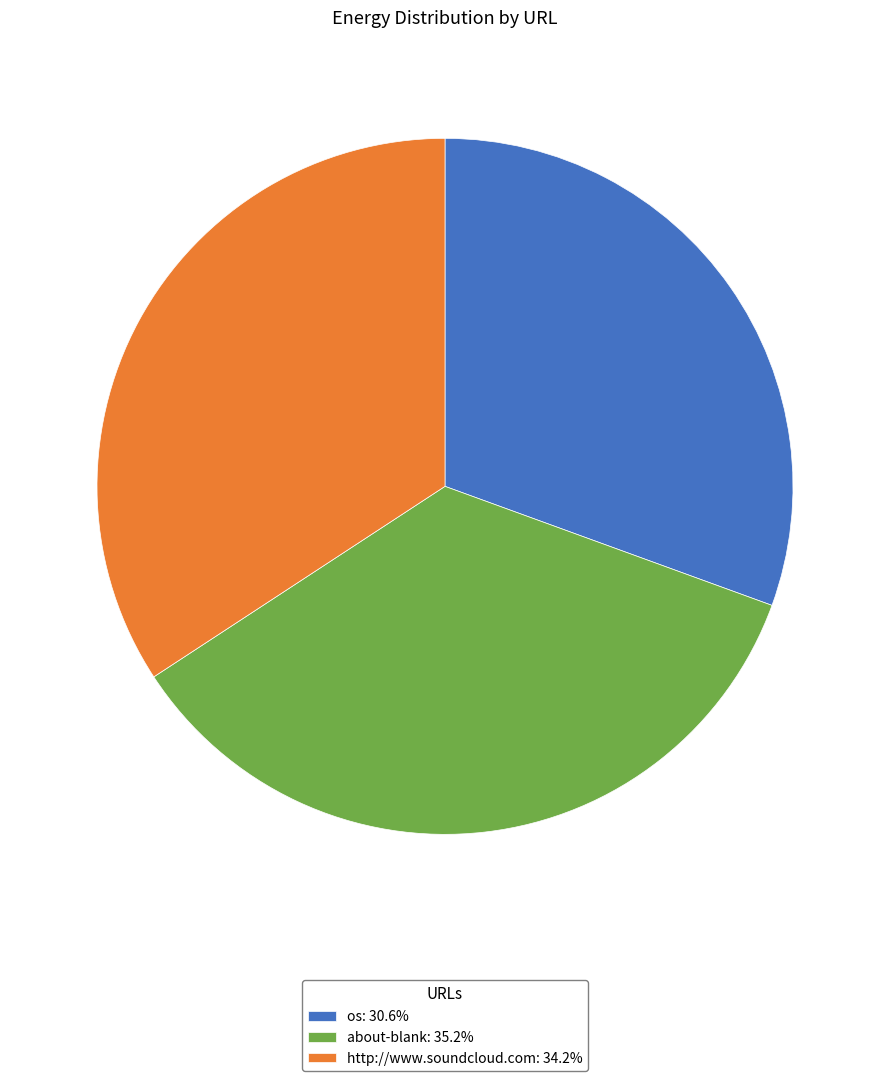

Which category has the biggest portion of the pie?

about-blank